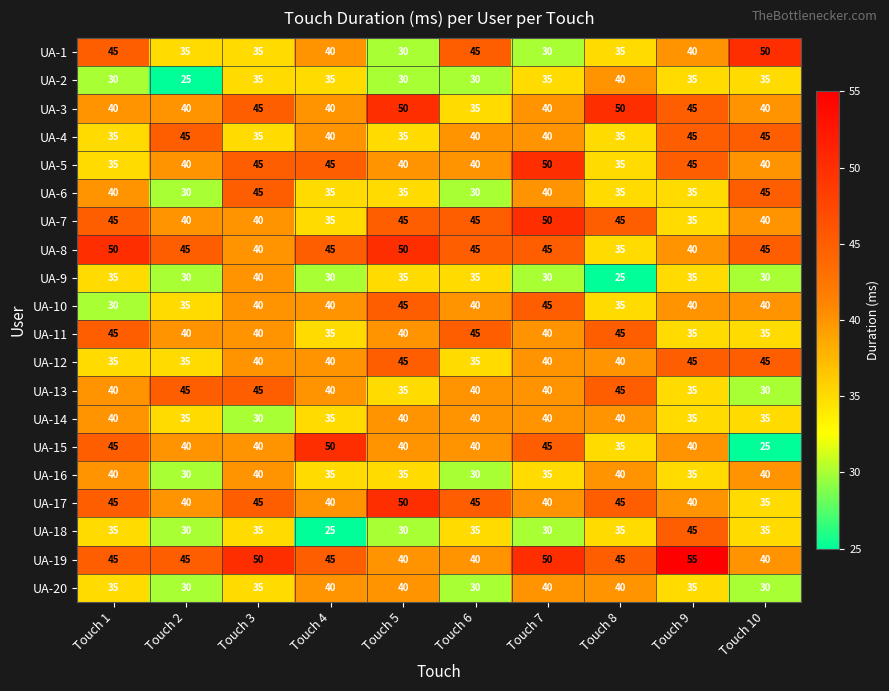

Which label corresponds to the largest value in the chart?

Touch 9